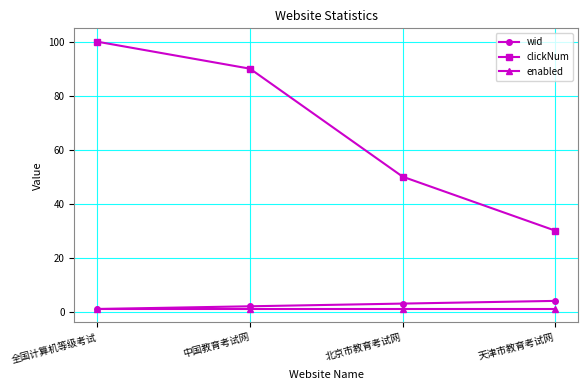

Which series has the widest spread of values?

clickNum